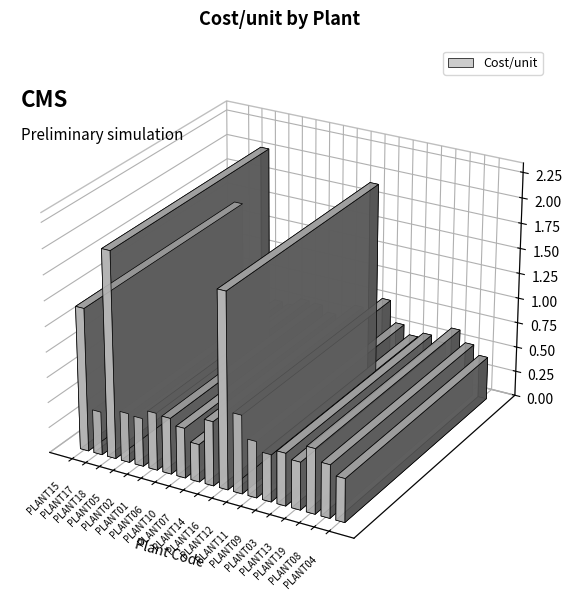

Reading right to left, list all the values displayed in this chart.

0.4	0.5	0.6	0.5	0.5	0.5	0.6	0.8	1.9	0.6	0.4	0.5	0.6	0.6	0.5	0.5	2.0	0.4	1.4